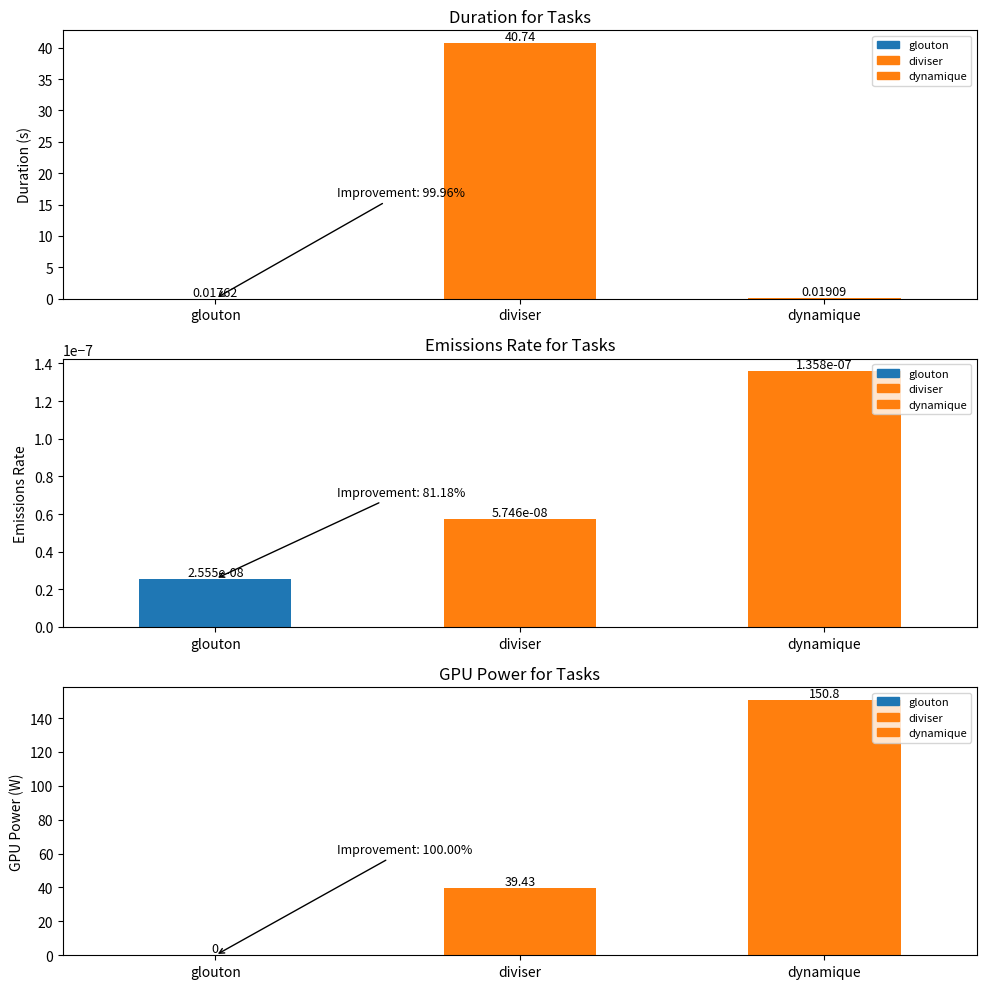

Which category has the highest value in the emissions_rate series?

dynamique